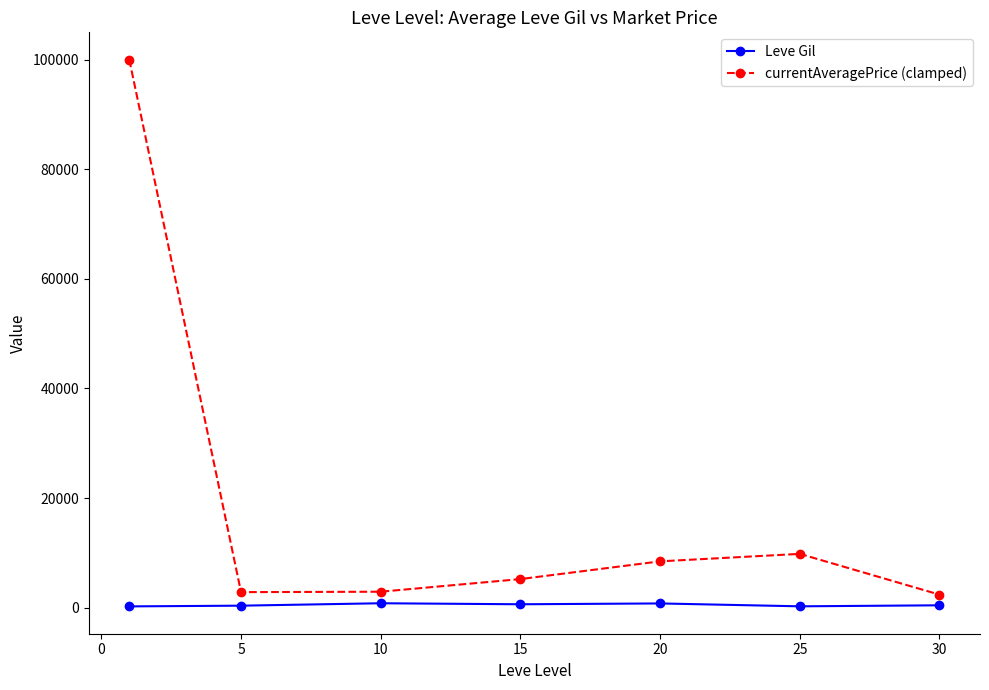

True or false: currentAveragePrice (clamped) has more than 0 interior local peaks.

True